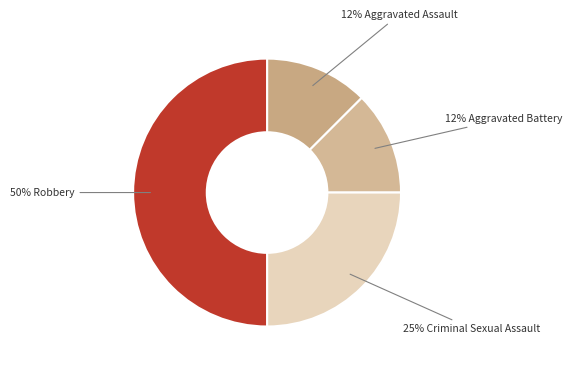

Count the number of slices in the pie.

4